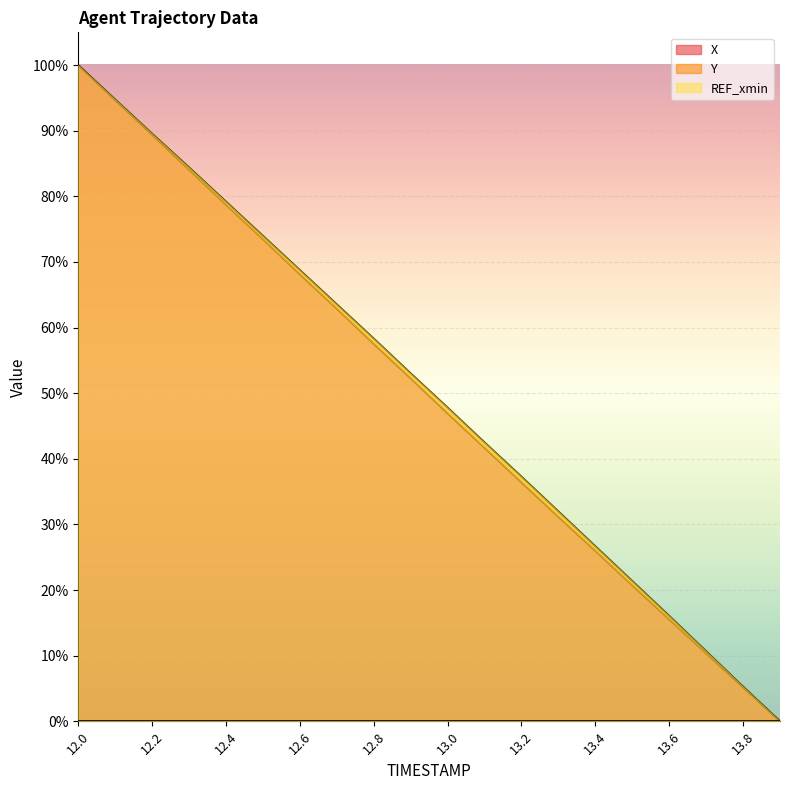

Is it true that X equals 0.2 at 13.1?

False